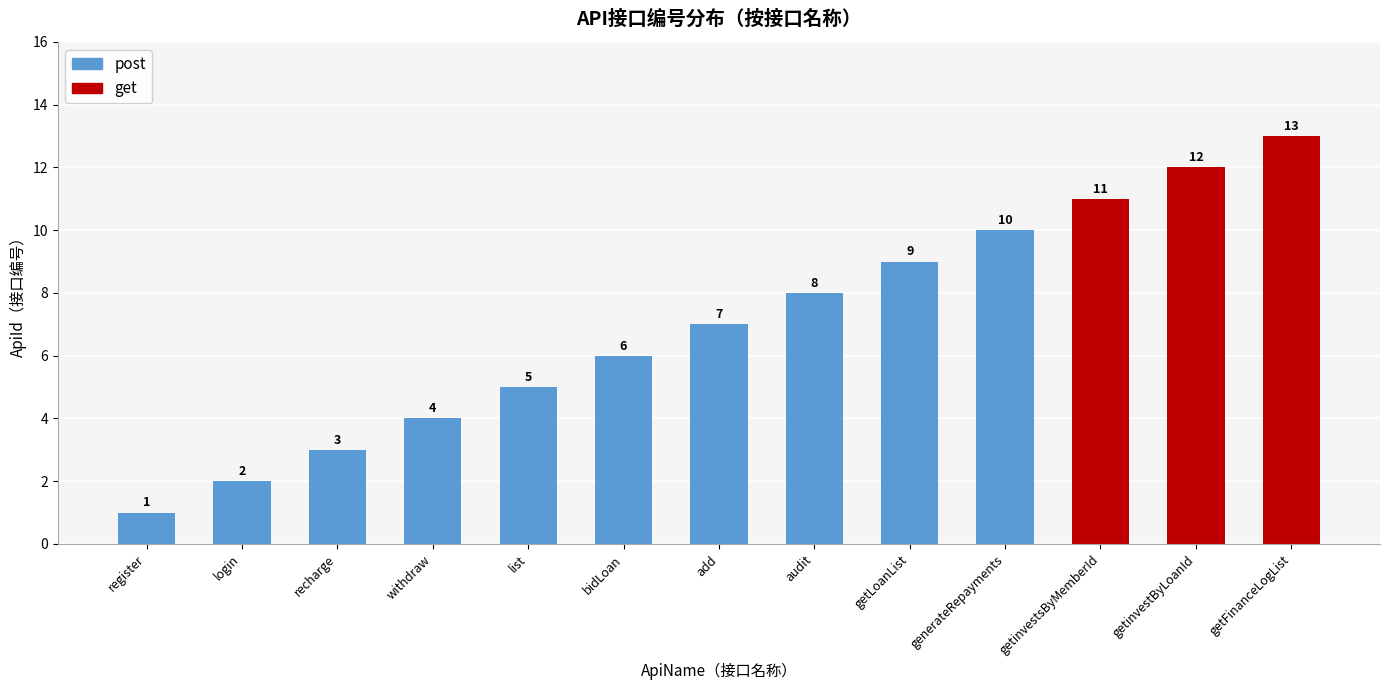

What is the label of the 2nd bar from the right?

getinvestByLoanId